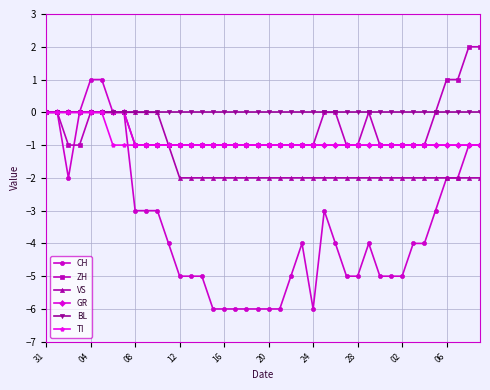

What is the minimum value shown in the chart?

-6